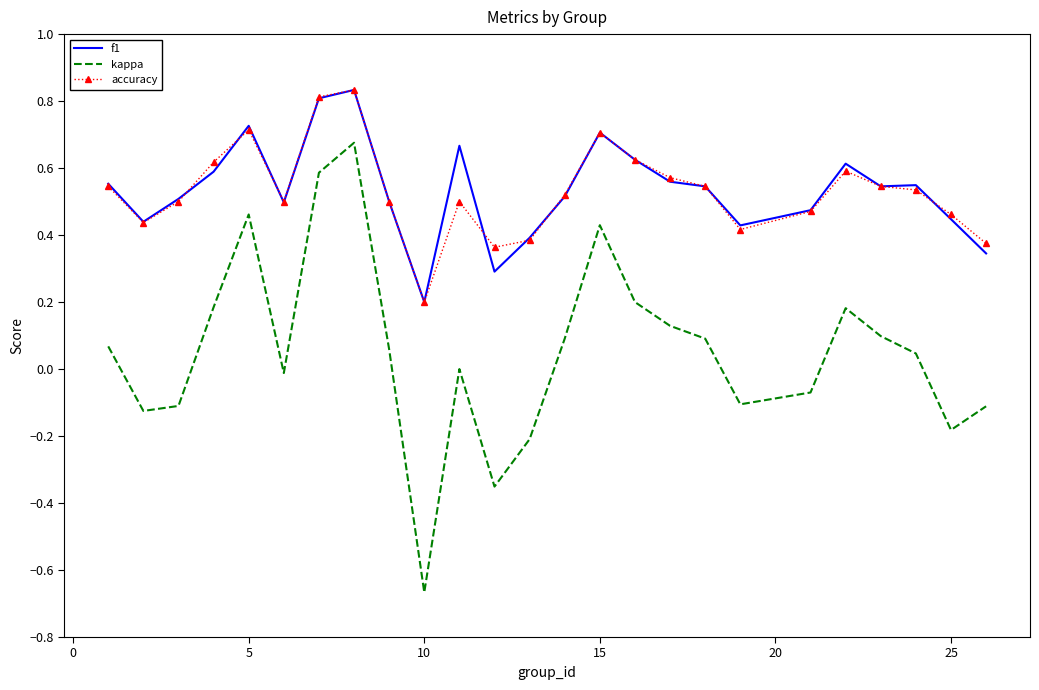

True or false: accuracy and kappa intersect in this chart.

False